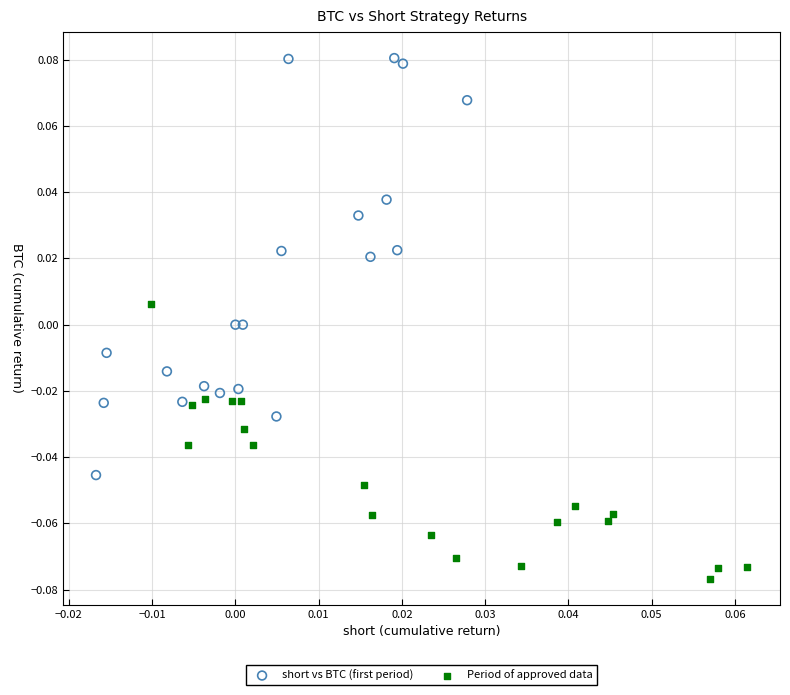

Which series has the widest spread of Y values?

short vs BTC (first period)